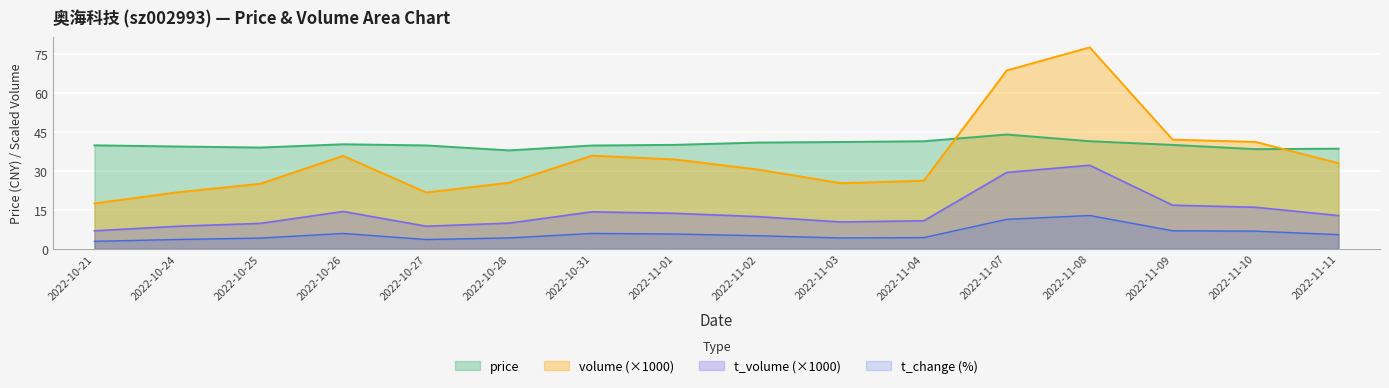

What is the total value across all series at 2022-11-07?

153.4